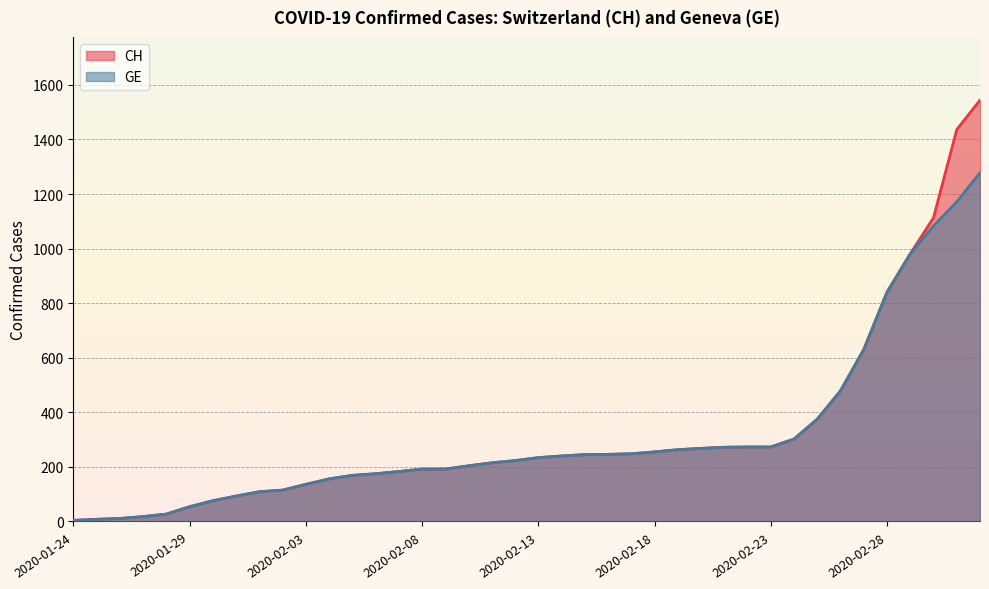

Rank the series by their maximum value, from lowest to highest.

GE, CH